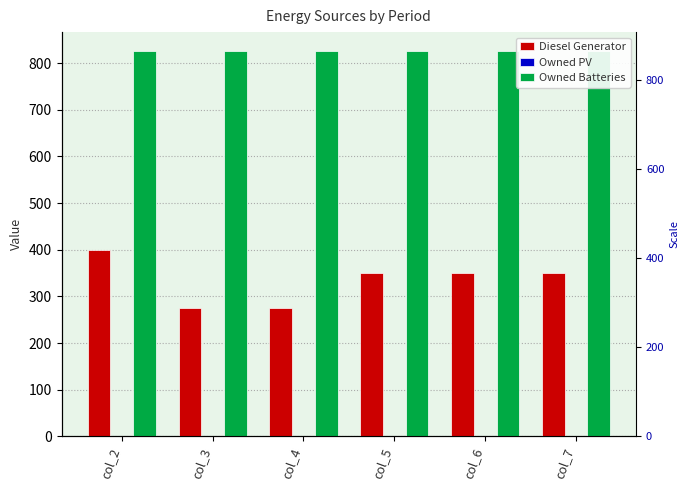

Rank the series at col_2 from highest to lowest value.

Owned Batteries, Diesel Generator, Owned PV